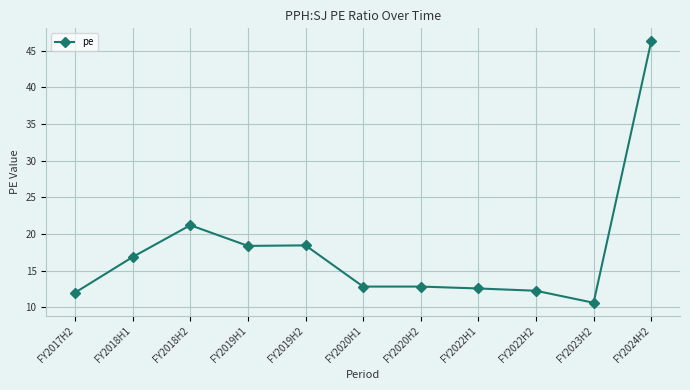

The chart shows a value of 29.1 at FY2018H1. True or false?

False